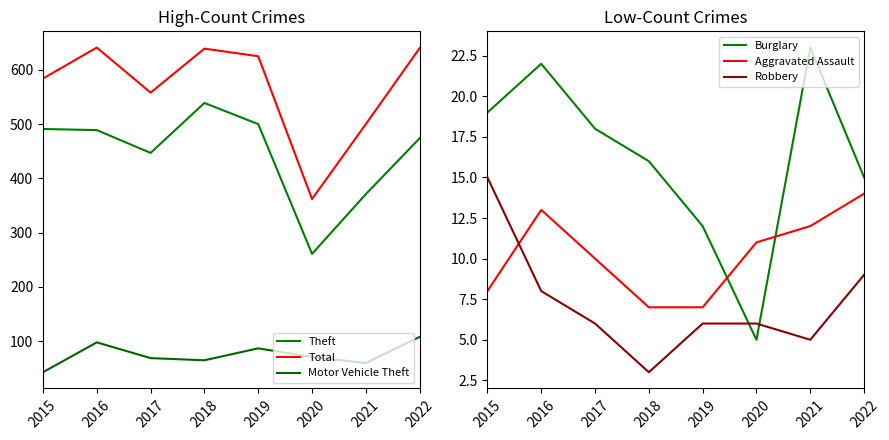

True or false: Motor Vehicle Theft and Aggravated Assault intersect in this chart.

False